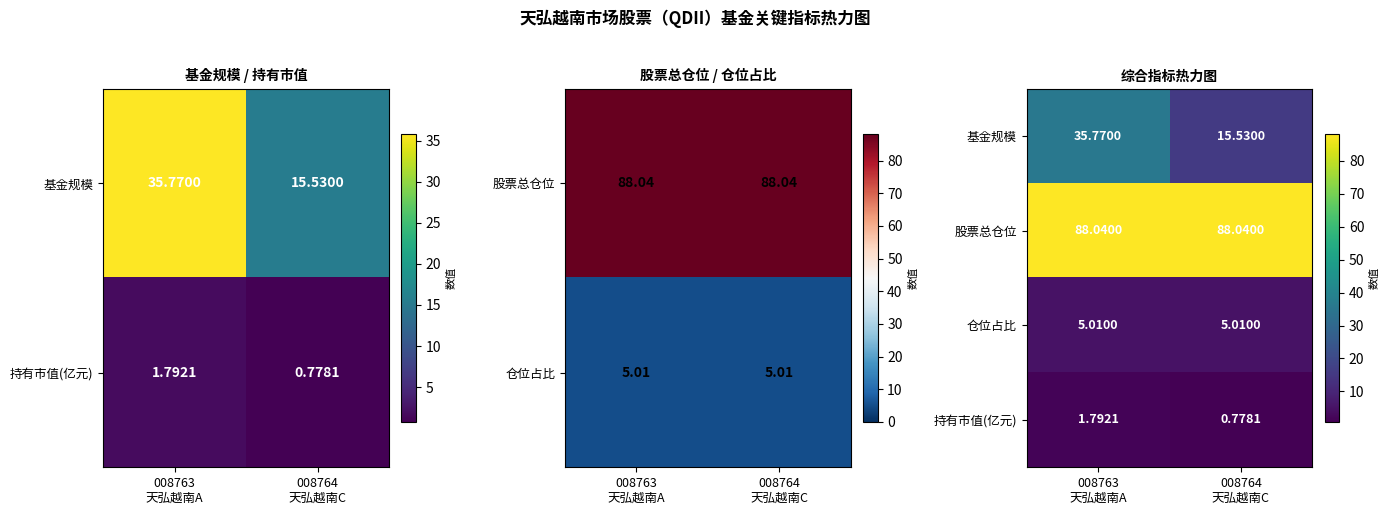

Is the value of 基金规模 at 008763 天弘越南A greater than the value of 仓位占比 at 008764 天弘越南C?

Yes